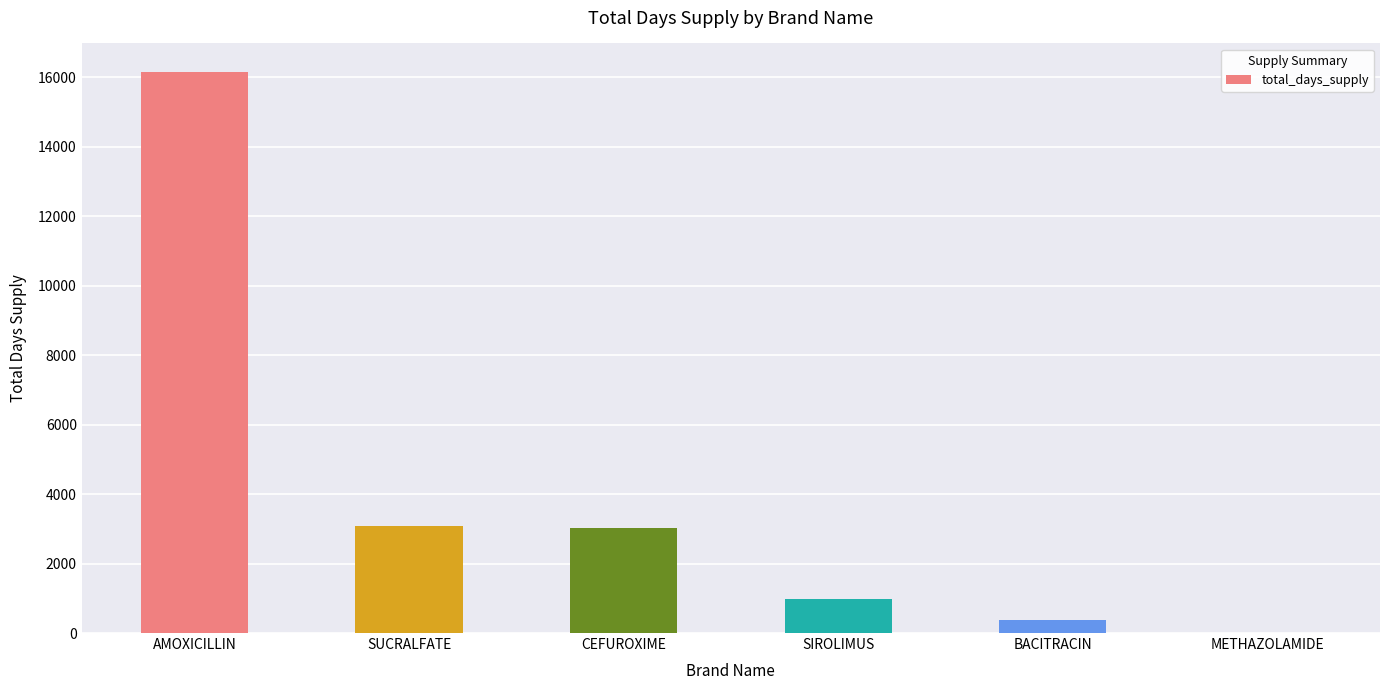

The value at AMOXICILLIN is 16168. True or false?

True